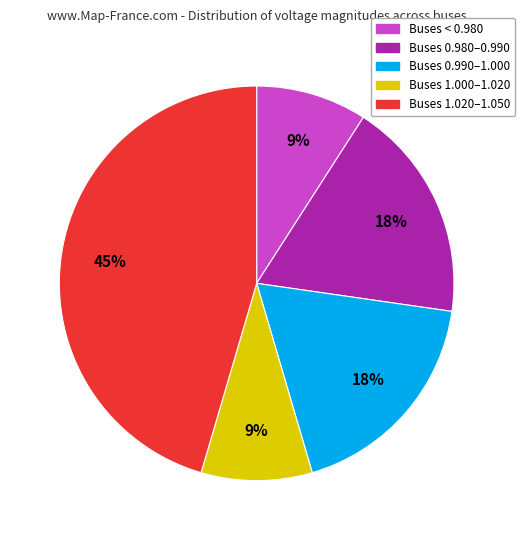

Count the number of slices in the pie.

5